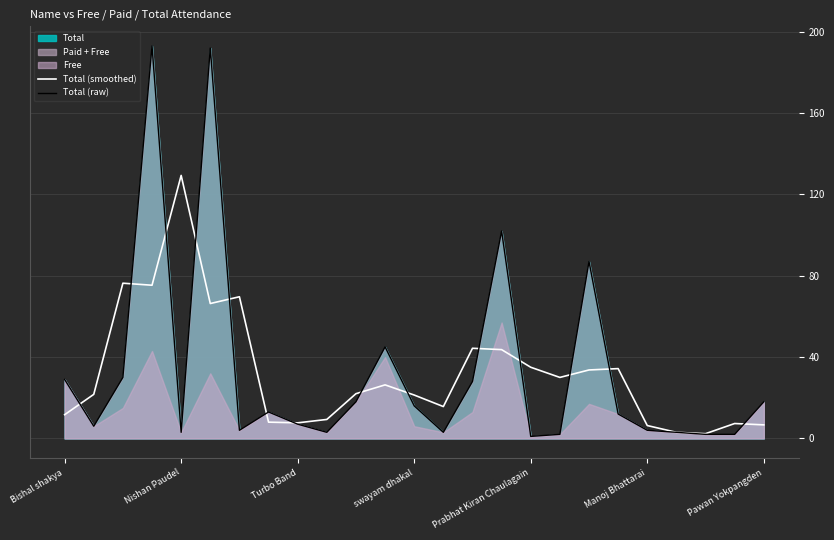

Which series has the largest range (max minus min)?

Total (raw)